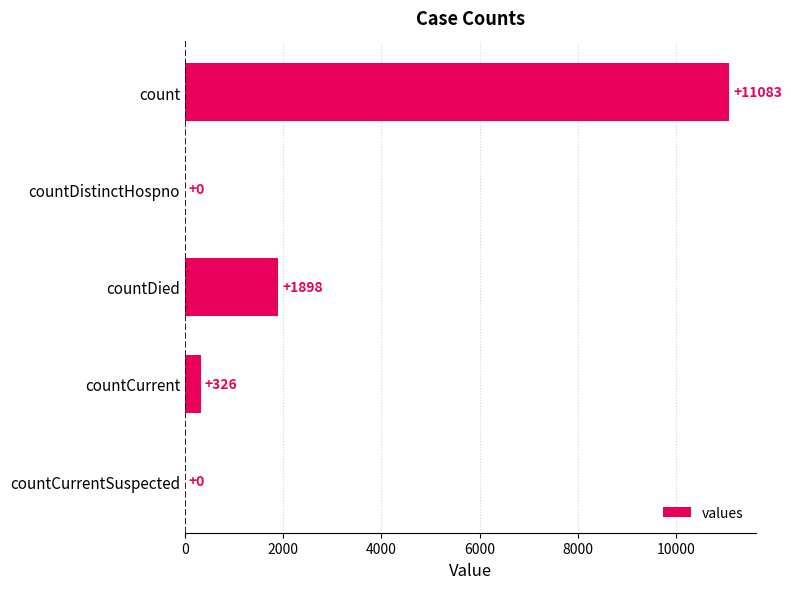

Is it true that the value at countDied is 1898?

True